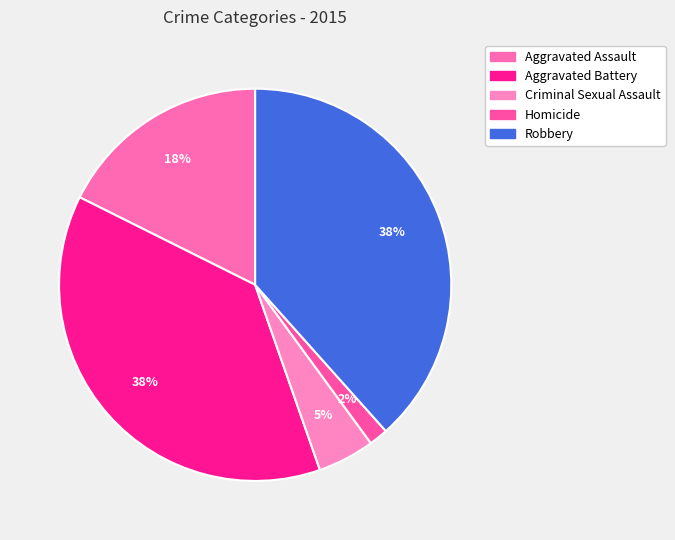

The Robbery slice represents 38% of the pie. True or false?

True